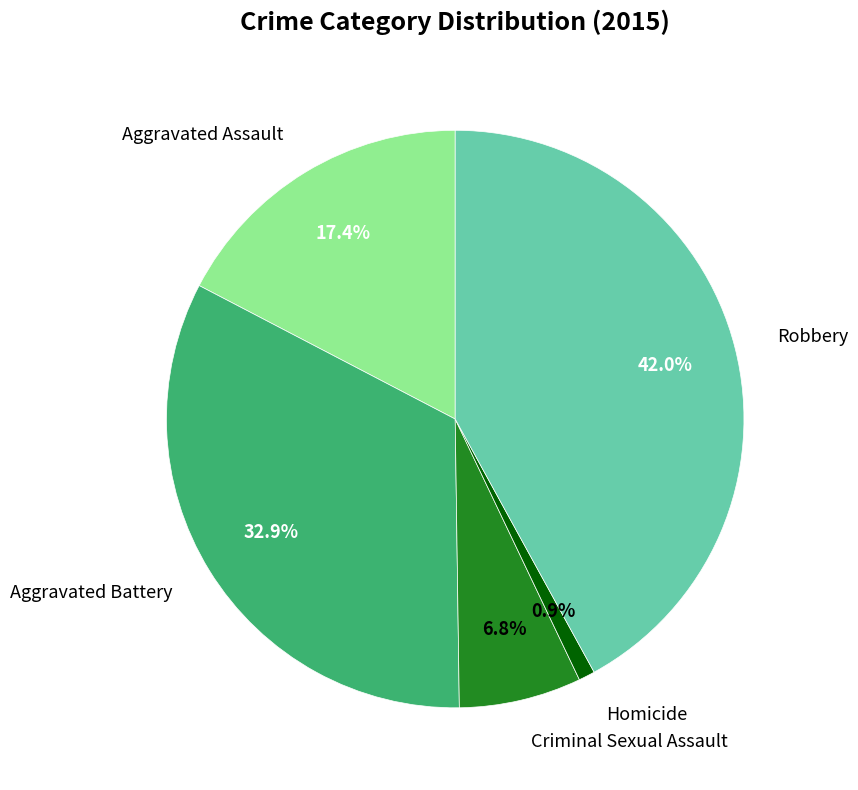

Which category has the biggest portion of the pie?

Robbery